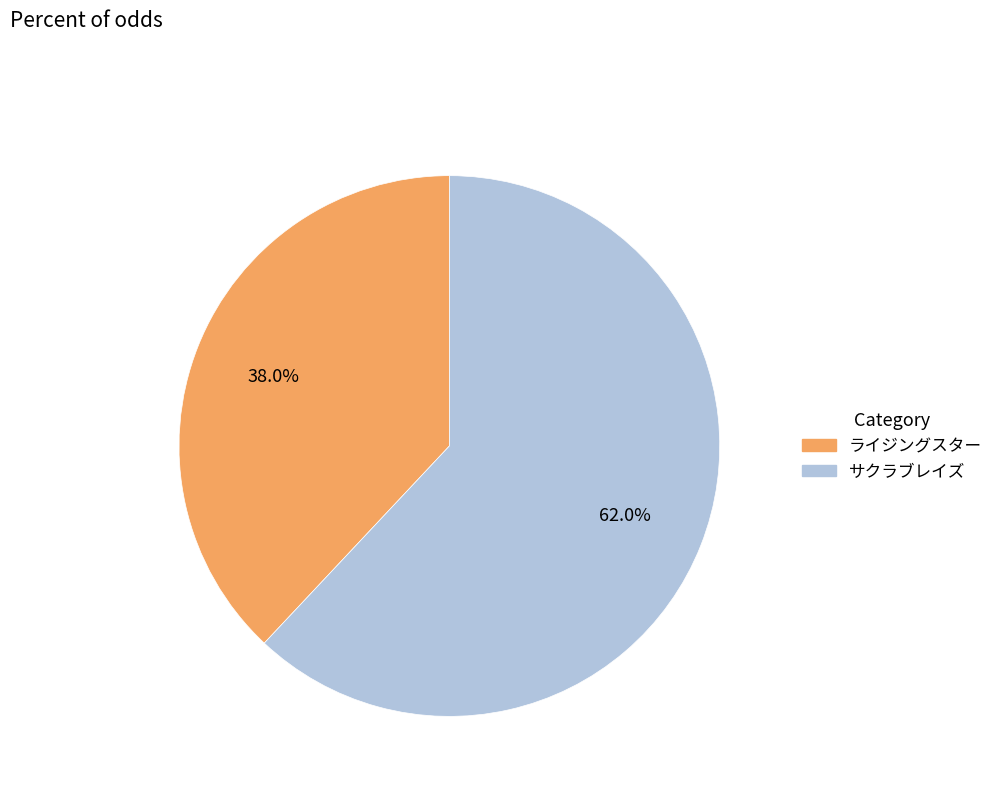

Rank the categories by value from highest to lowest.

サクラブレイズ, ライジングスター